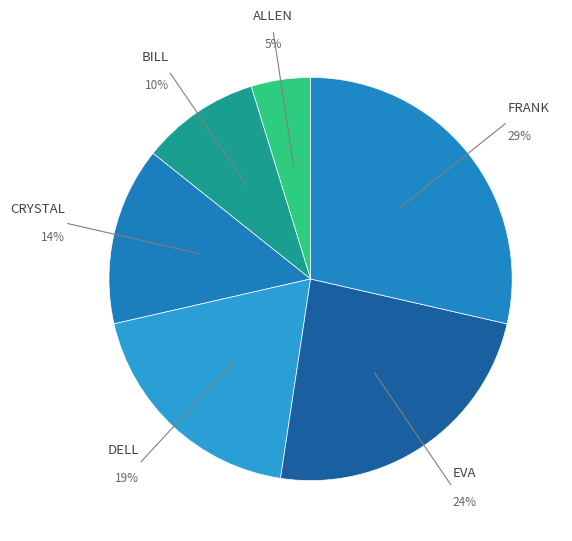

How many segments does this pie chart have?

6